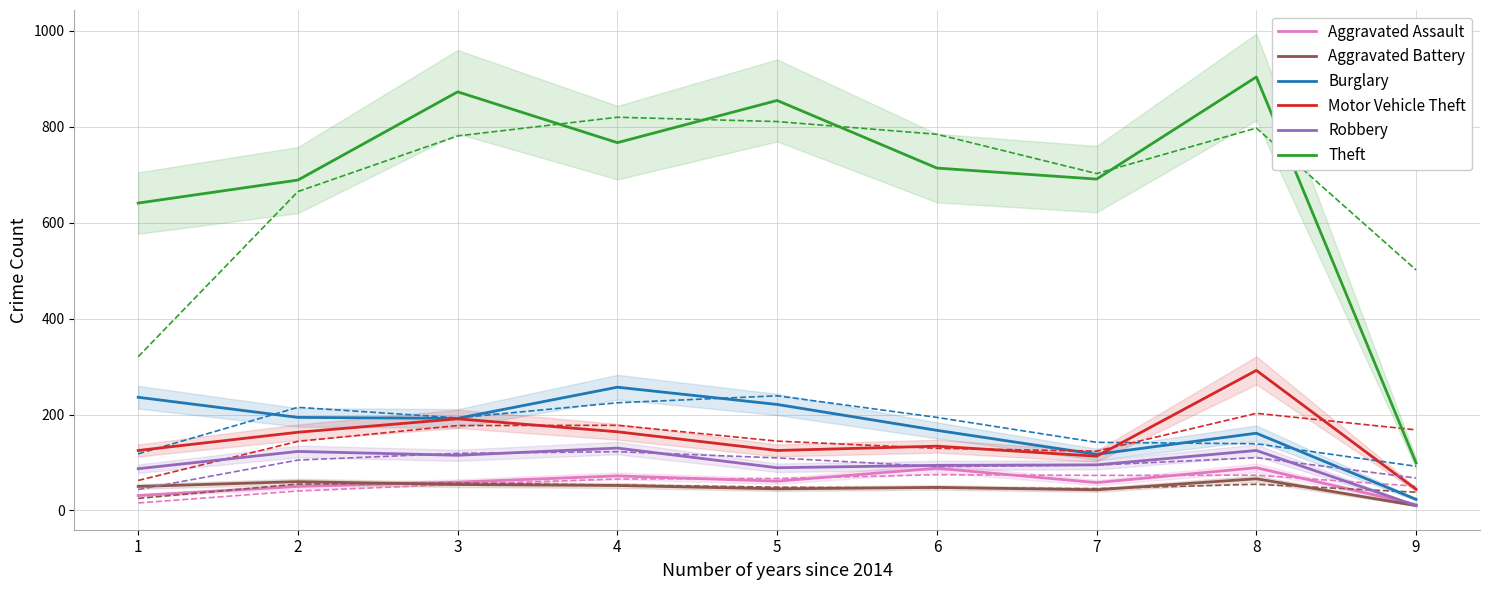

Count the number of categories in the chart.

9